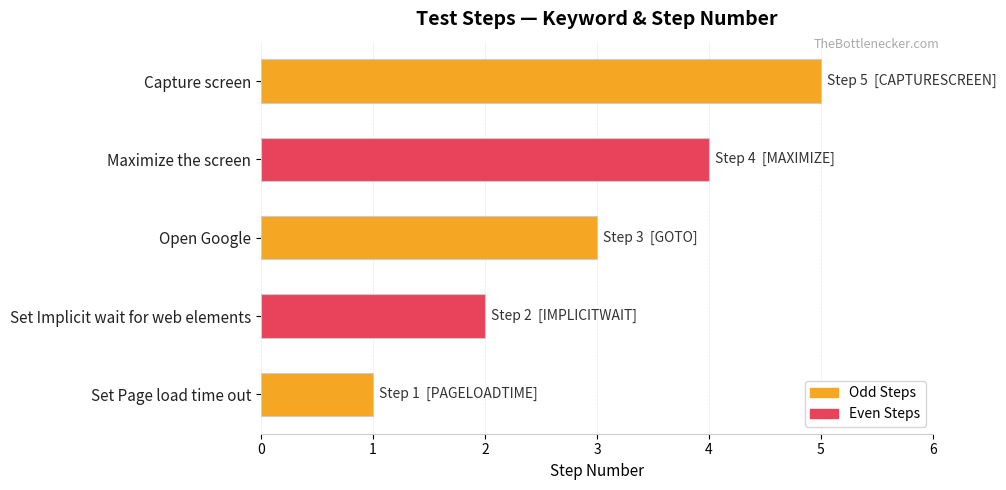

Which category has the highest value across all series?

Capture screen